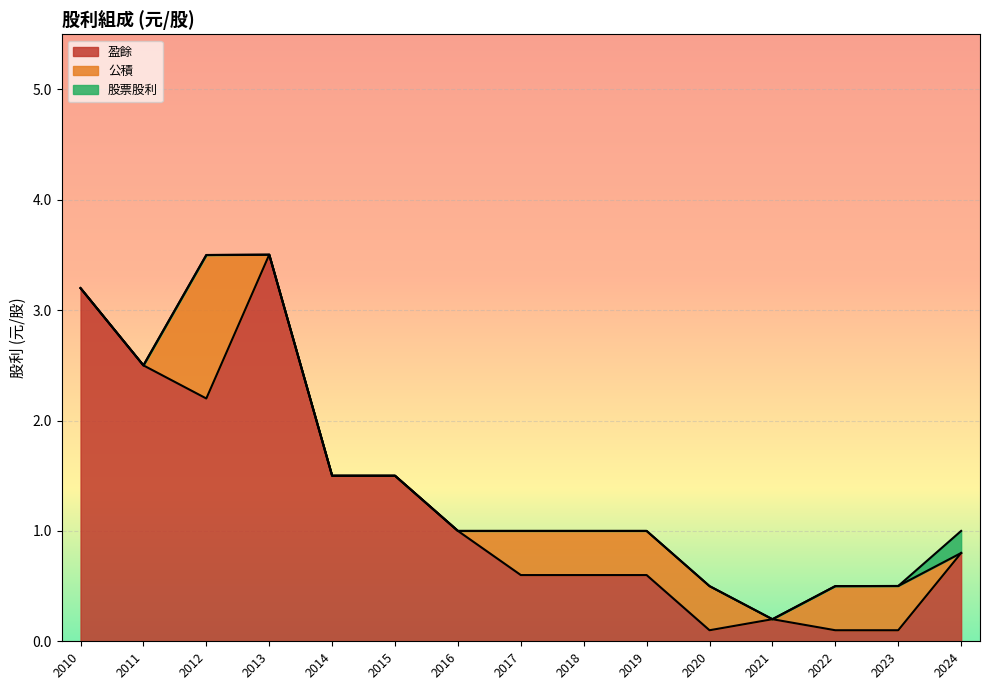

What are all the series names shown in the legend?

盈餘, 公積, 股票股利